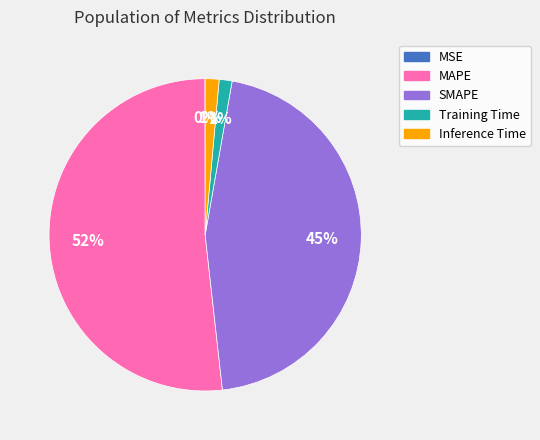

Is the sum of MAPE and SMAPE greater than half?

Yes